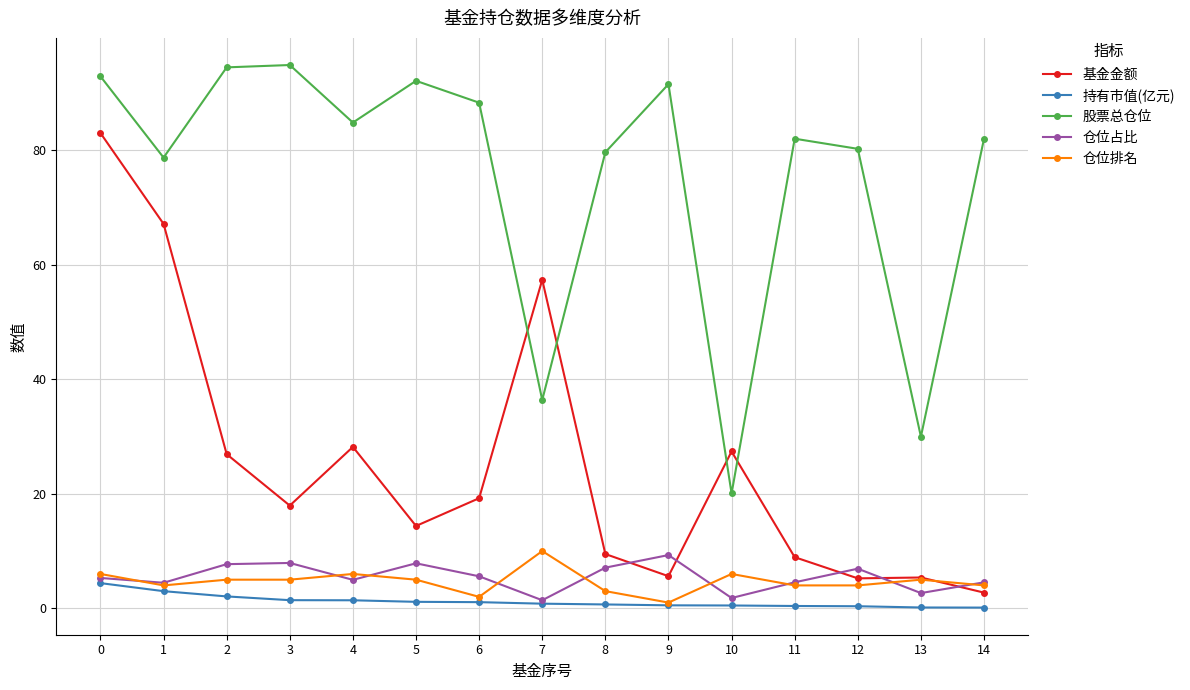

What is the difference between the 仓位排名 values at 10 and 2?

1.0